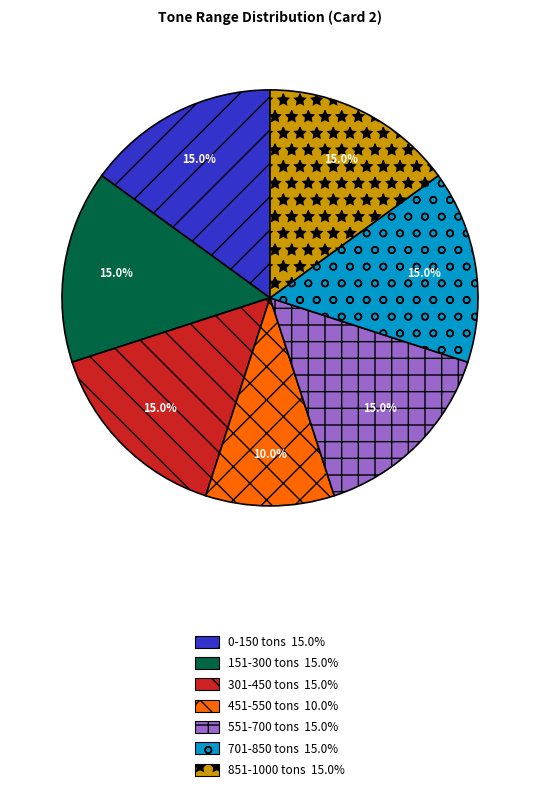

What portion of the pie excludes 301-450?

85.0%